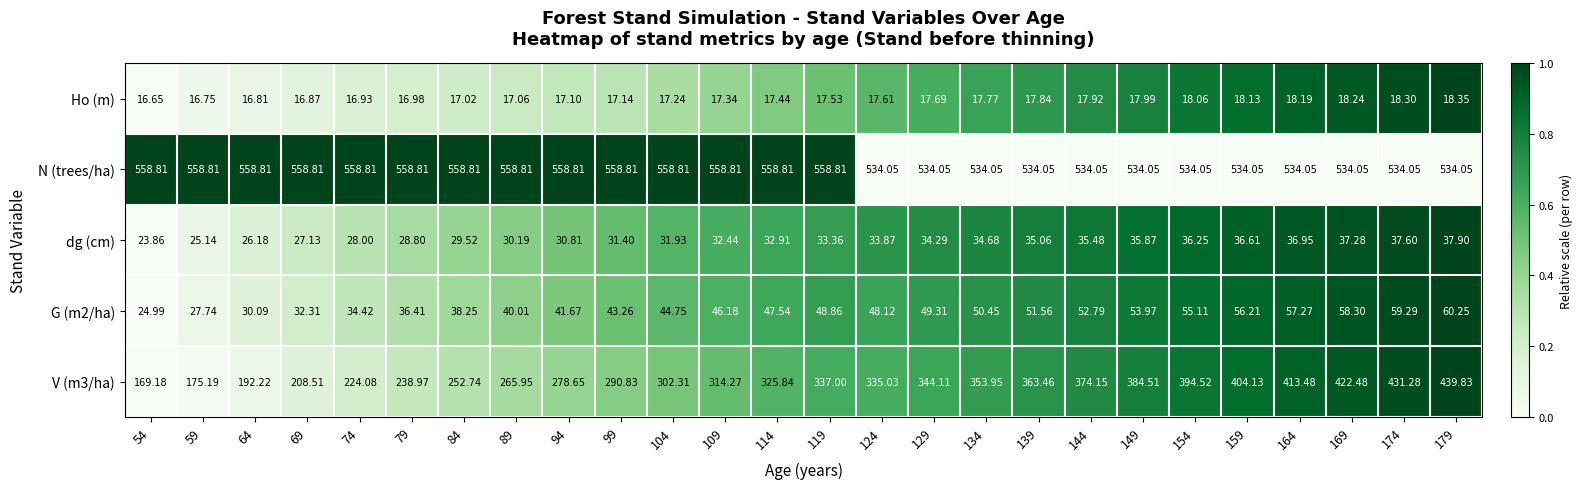

What is the spread (max minus min) of values at 114?

541.4